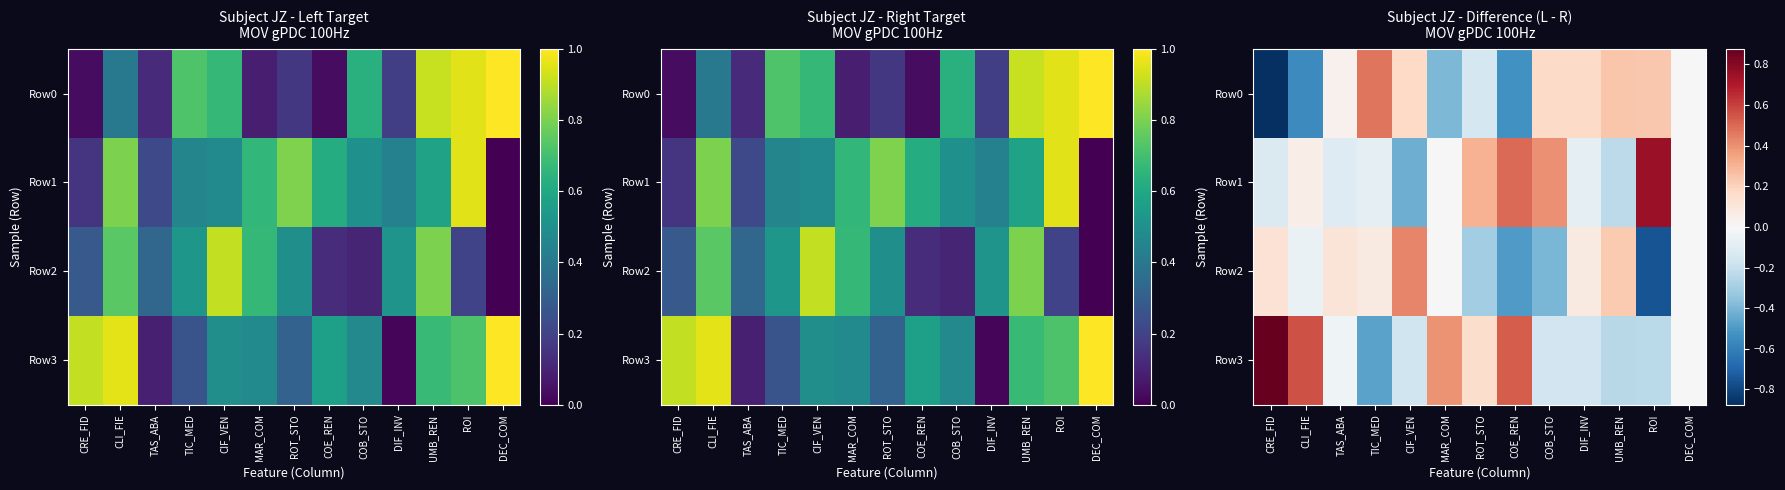

What is the lowest value of the Row1 series?

-0.4